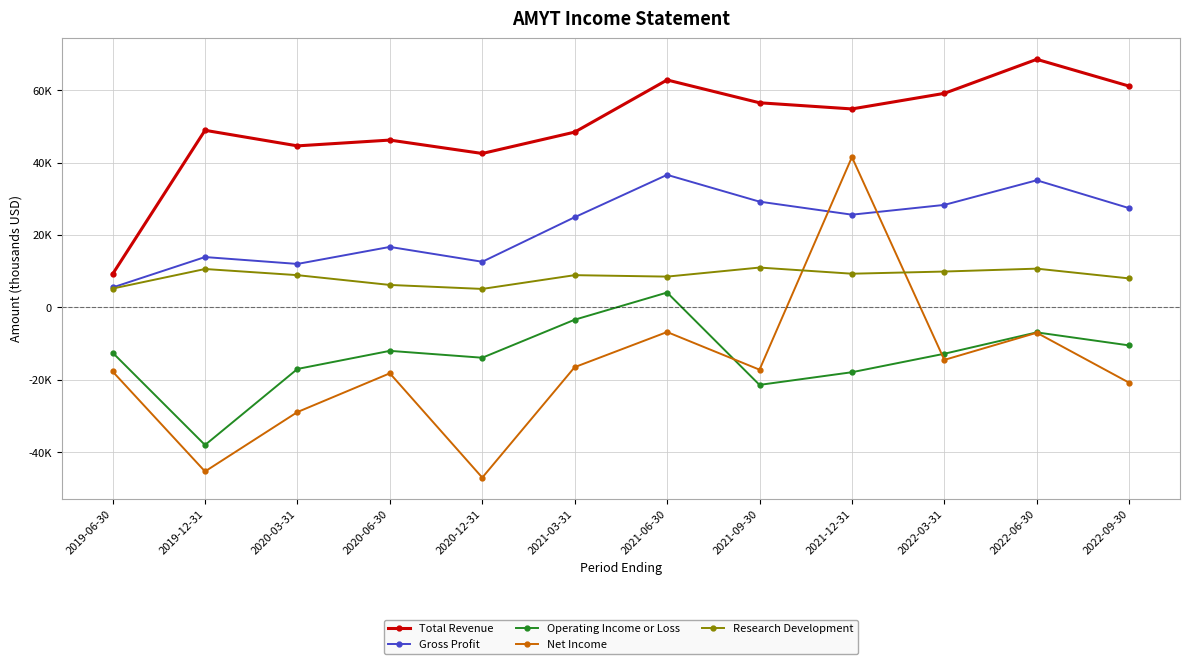

Which series has the largest total across all categories?

Total Revenue